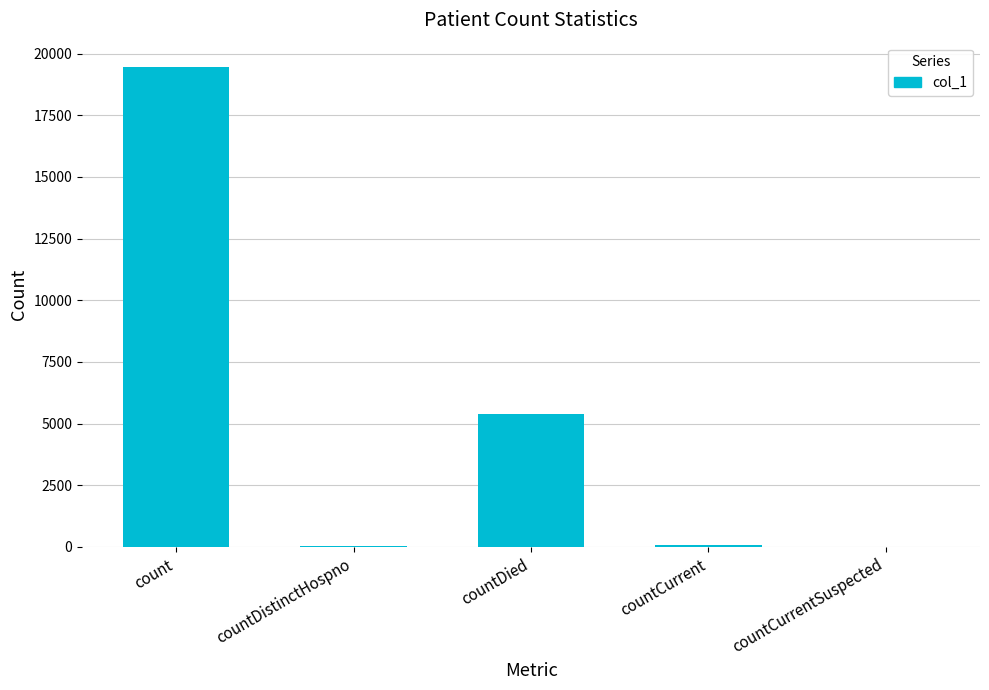

At which label is the value closest to 9734?

countDied